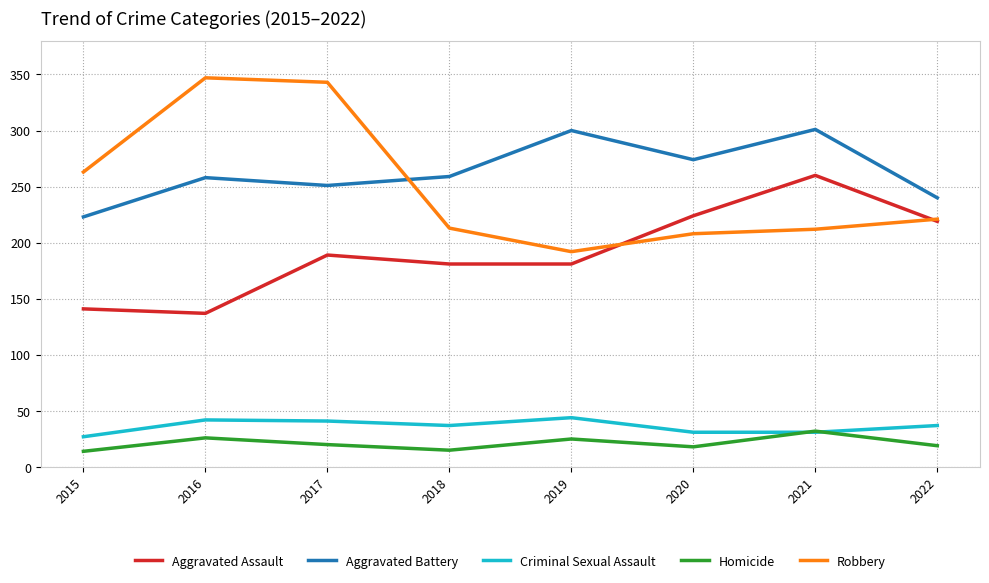

Where is the first local minimum for Aggravated Assault?

2016